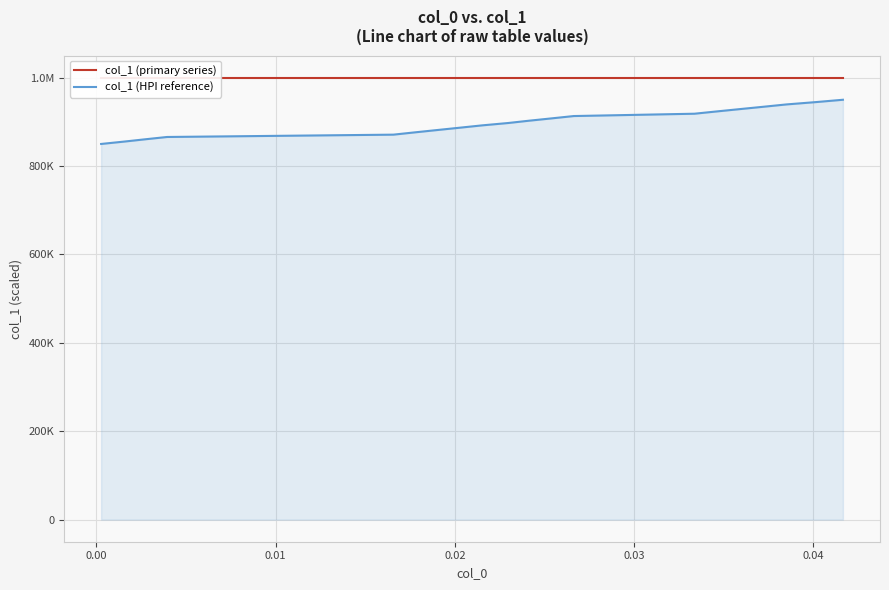

True or false: col_1 (HPI reference) and col_1 (primary series) intersect in this chart.

False